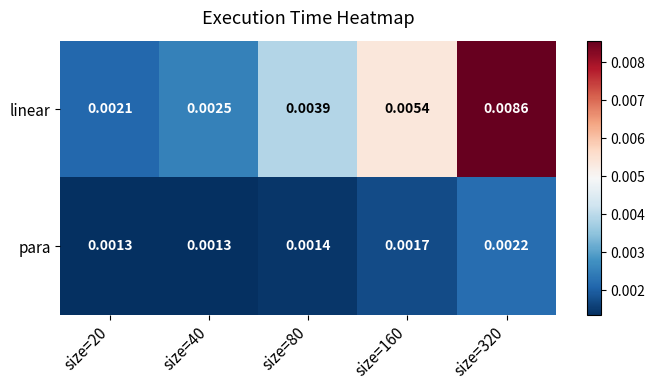

At which category does the chart reach its peak across all series?

size=320